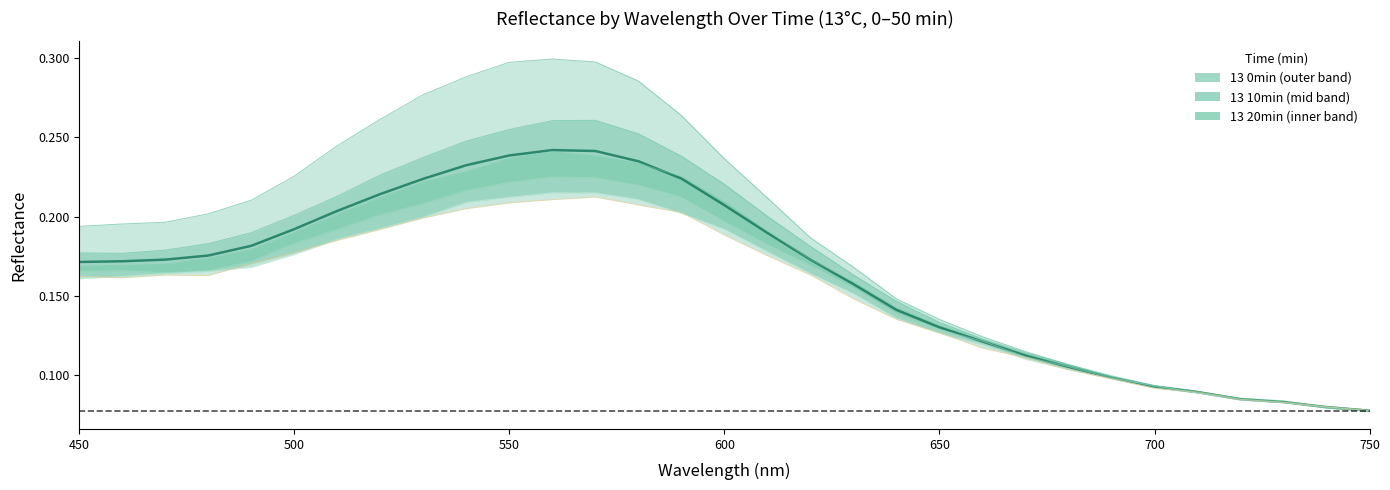

Reading left to right, what are all the values shown in this chart?

0.2	0.2	0.2	0.2	0.2	0.2	0.2	0.2	0.2	0.2	0.2	0.2	0.2	0.2	0.2	0.2	0.2	0.2	0.2	0.1	0.1	0.1	0.1	0.1	0.1	0.1	0.1	0.1	0.1	0.1	0.1